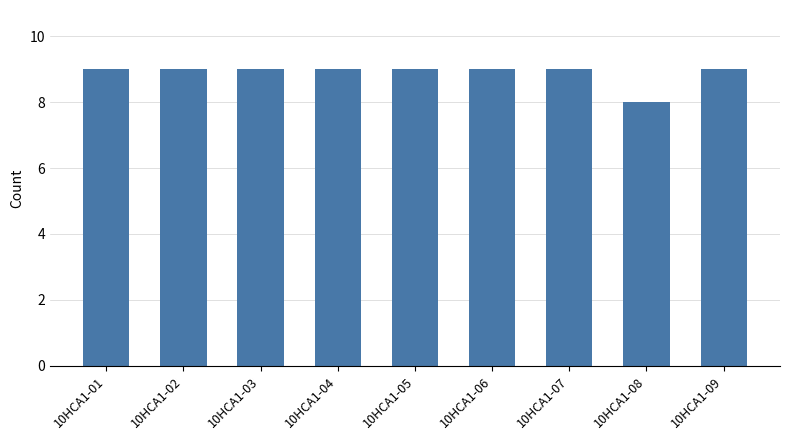

At which label is the value closest to 8?

10HCA1-08